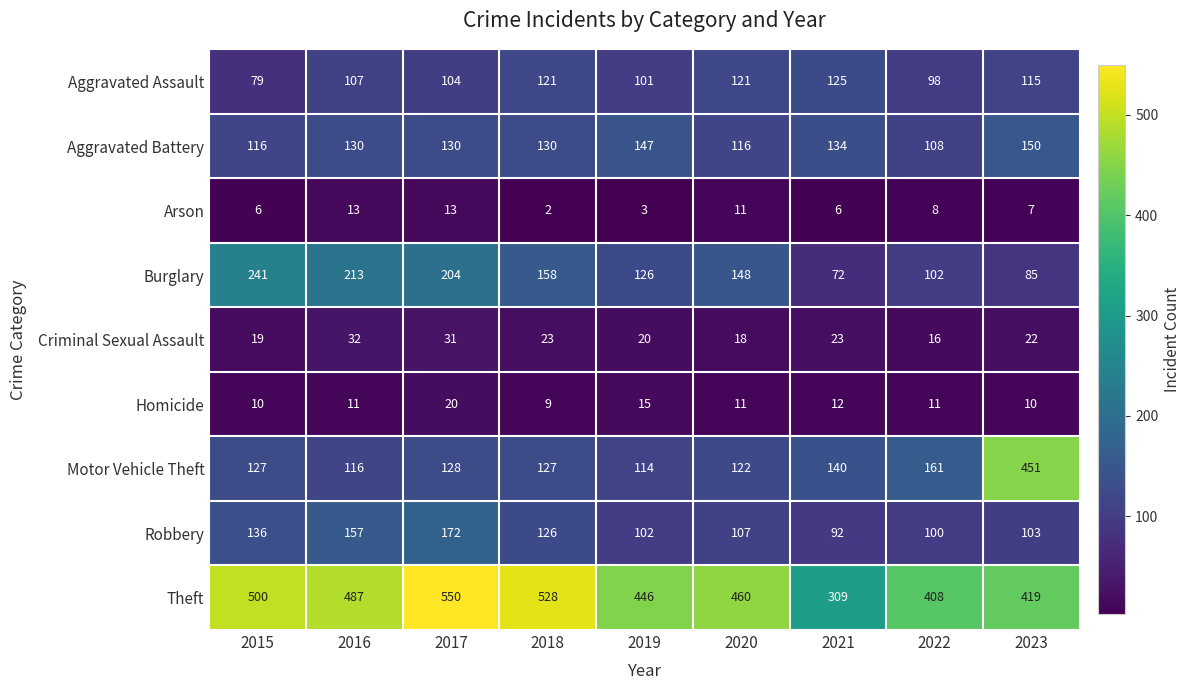

At 2022, list the series in order from smallest to largest.

Arson, Homicide, Criminal Sexual Assault, Aggravated Assault, Robbery, Burglary, Aggravated Battery, Motor Vehicle Theft, Theft